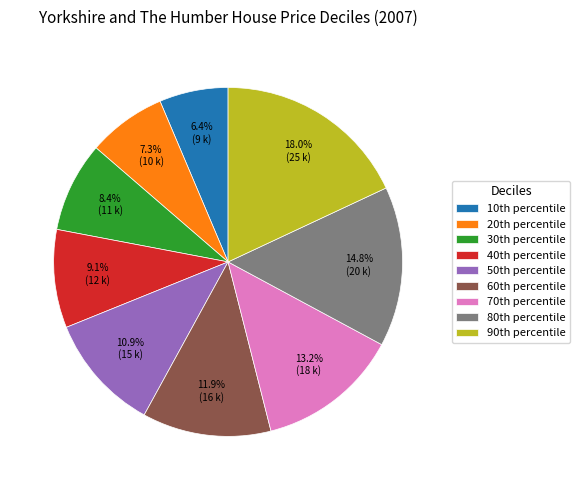

To the nearest percent, what is the difference between the largest and smallest slice percentages?

12%